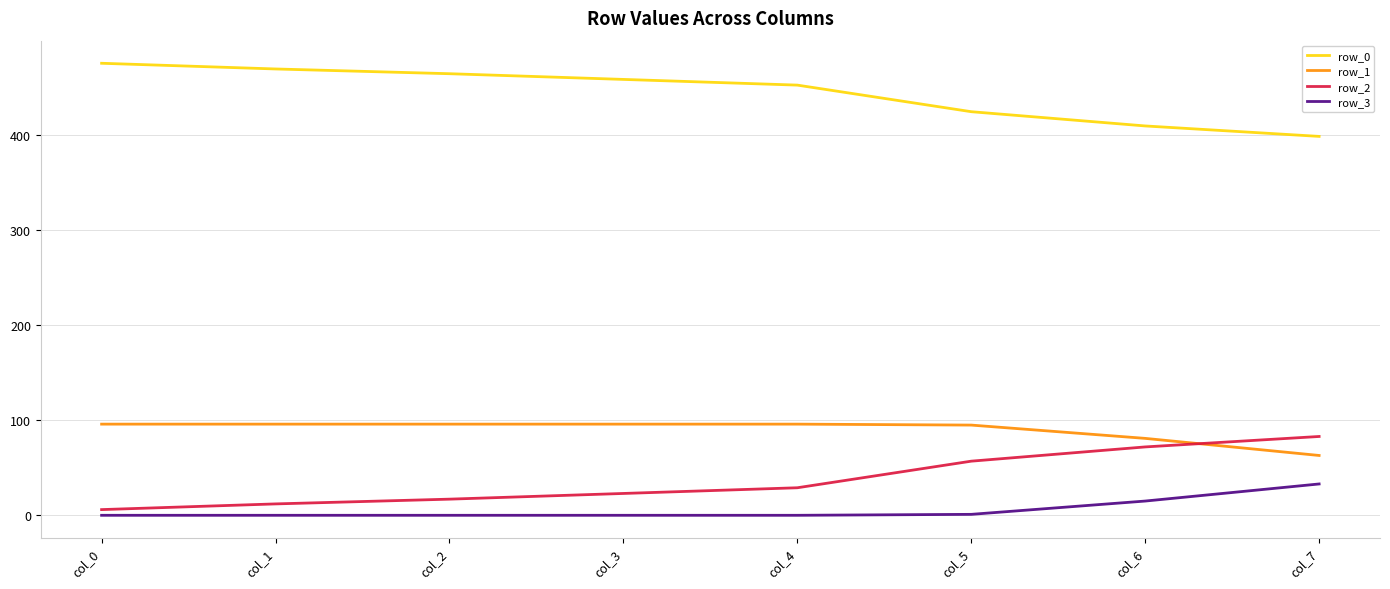

True or false: row_1 has a value of 95 at col_5.

True